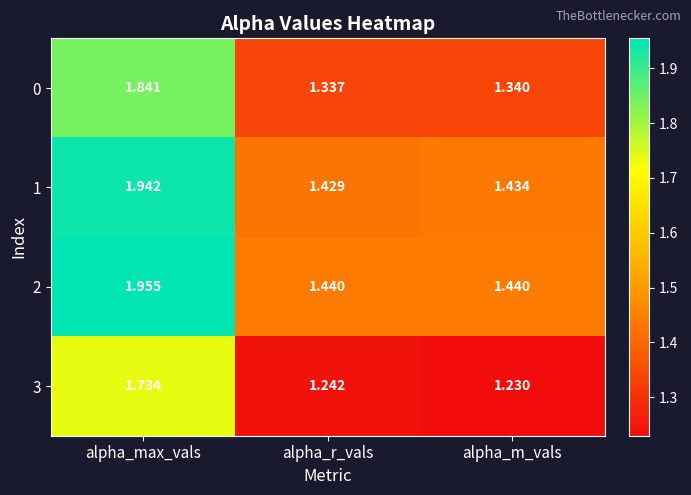

How many data points does each series have?

3